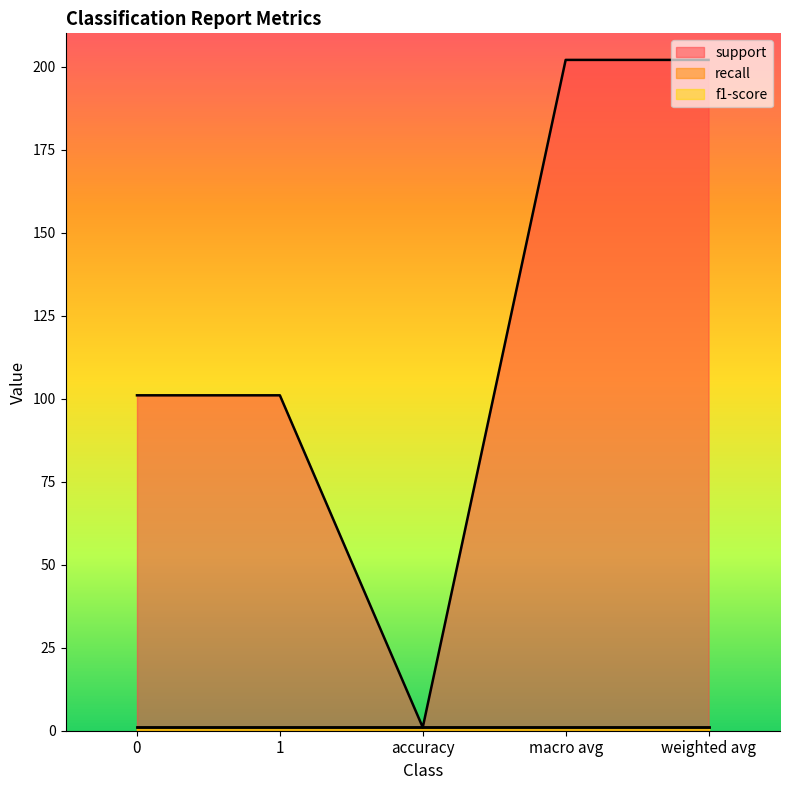

What is the spread (max minus min) of values at weighted avg?

201